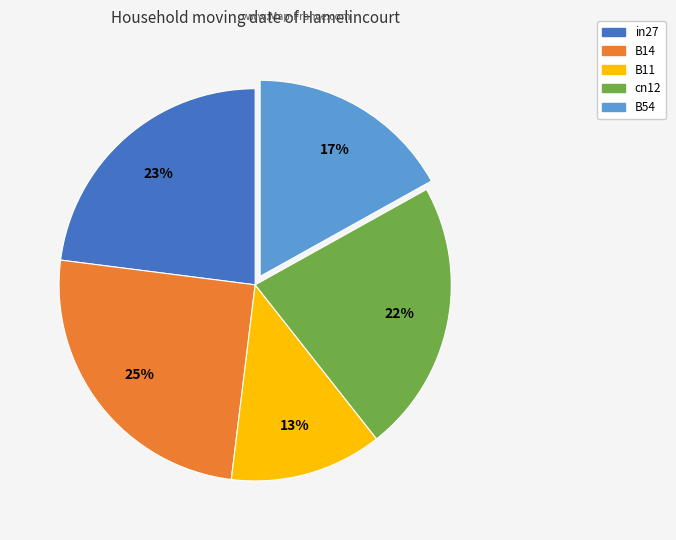

The cn12 slice represents 17% of the pie. True or false?

False